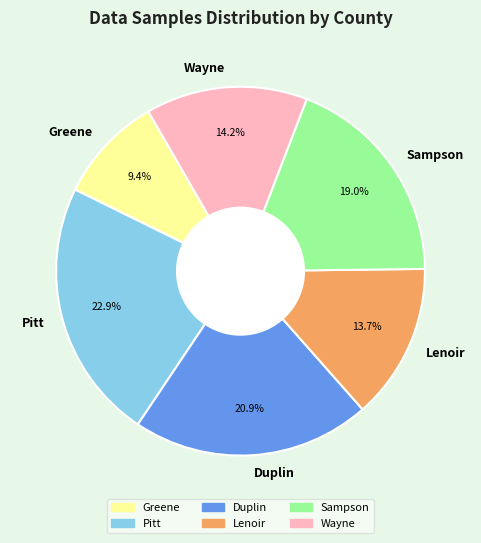

What is the ratio of the value at Pitt to the value at Greene?

2.4